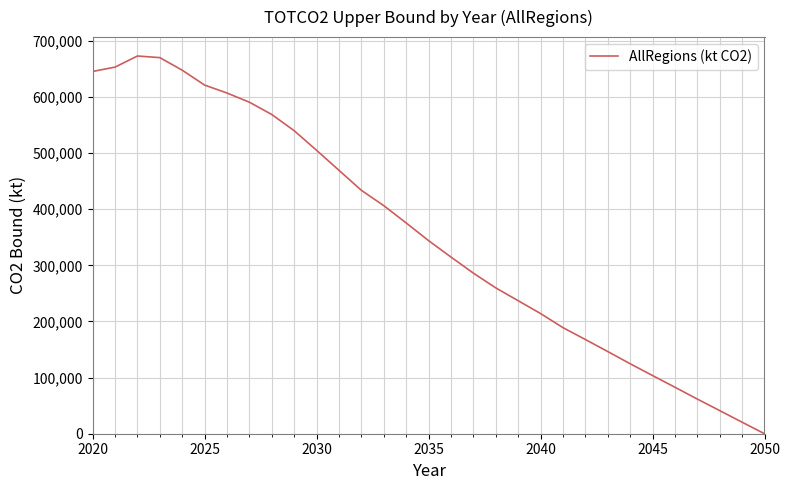

What is the greatest value displayed?

672924.5